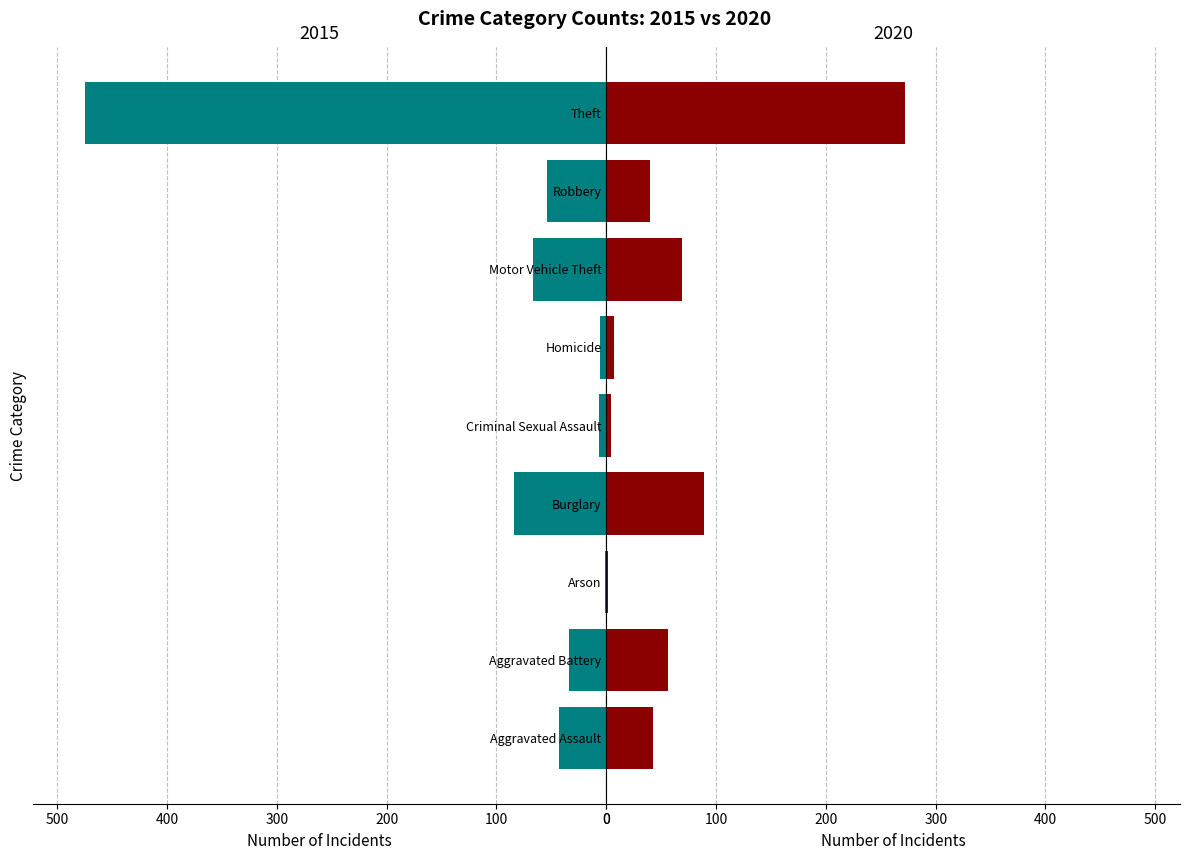

The value of 2017 at Burglary is 55. True or false?

False